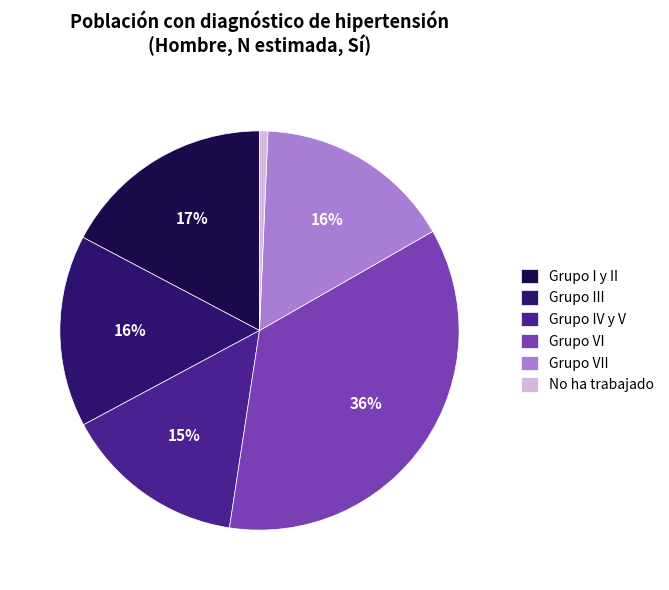

Does Grupo VII represent more than half of the total?

No